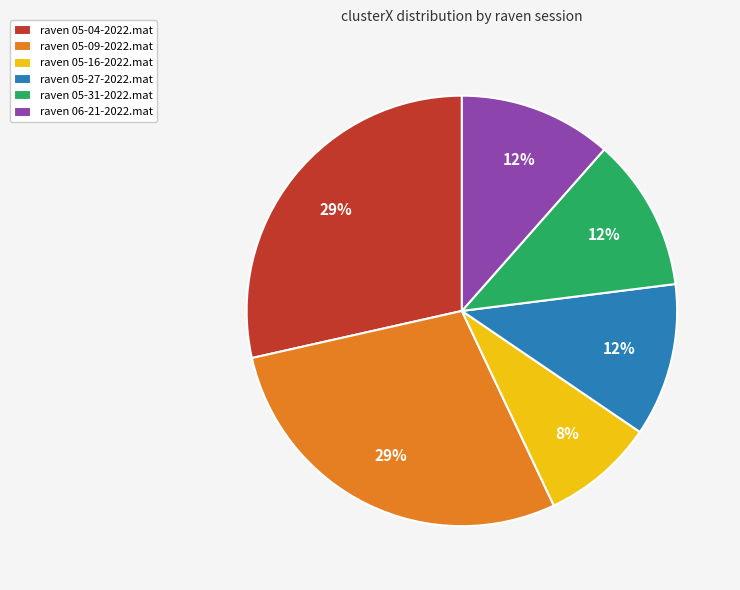

Is the sum of raven 05-16-2022.mat and raven 06-21-2022.mat greater than half?

No